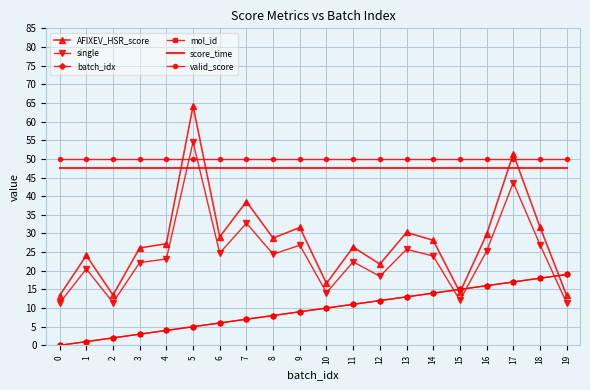

The value of single at 6 is 41.4. True or false?

False